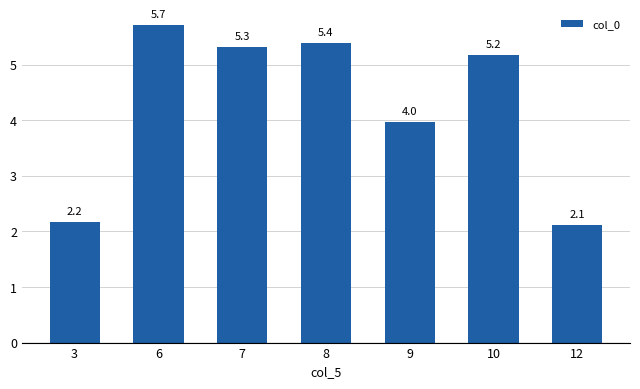

The chart shows a value of 5.3 at 7. True or false?

True